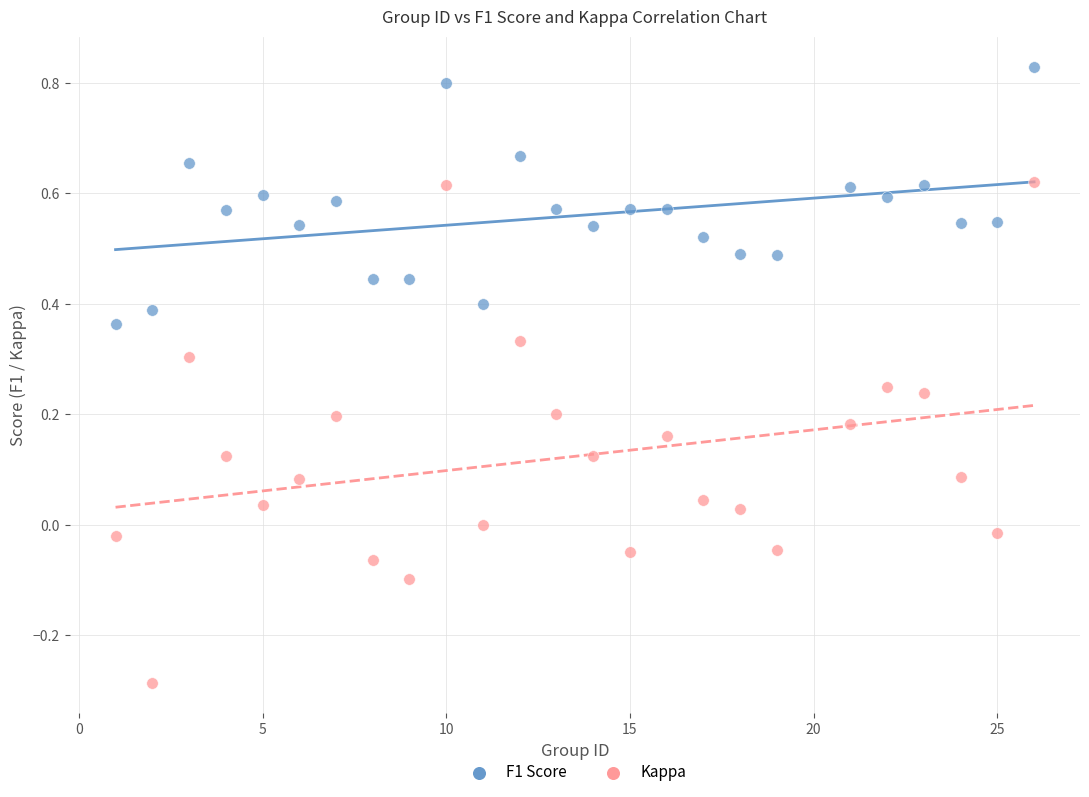

Which series reaches the maximum Y coordinate?

F1 Score